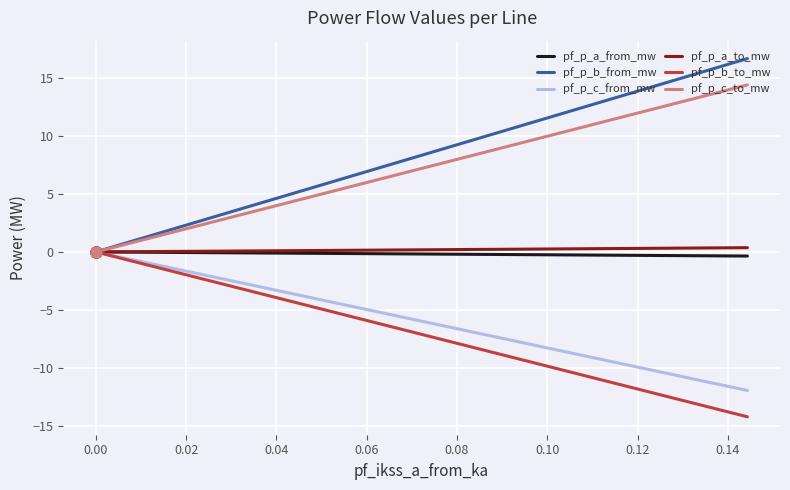

Is the value of pf_p_b_to_mw at −0.02 greater than the value of pf_p_b_from_mw at 0.02?

No